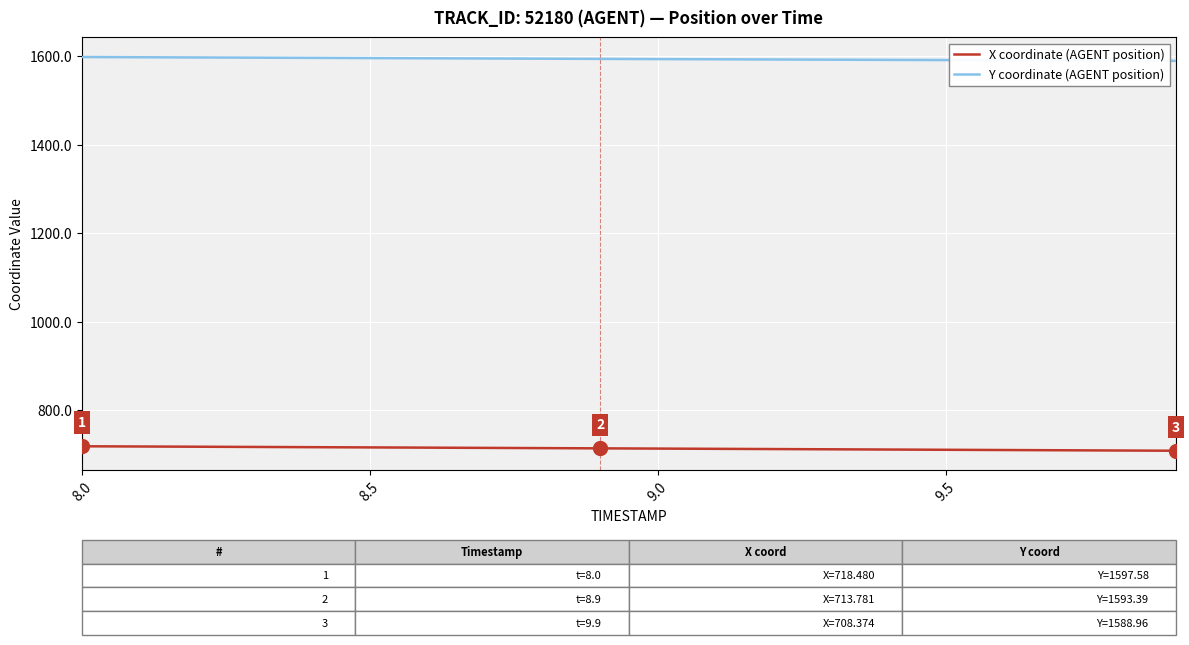

What is the sum of all Y coordinate (AGENT position) values?

31864.0